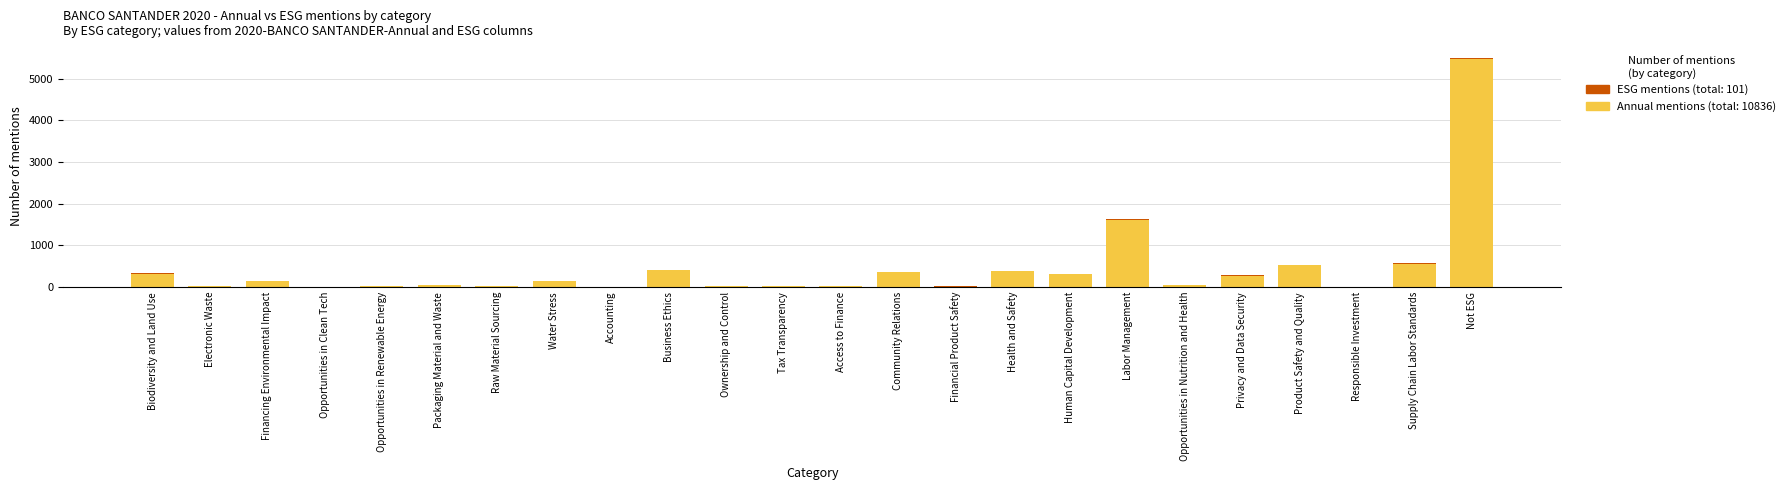

At which category is the sum across all series the highest?

Not ESG